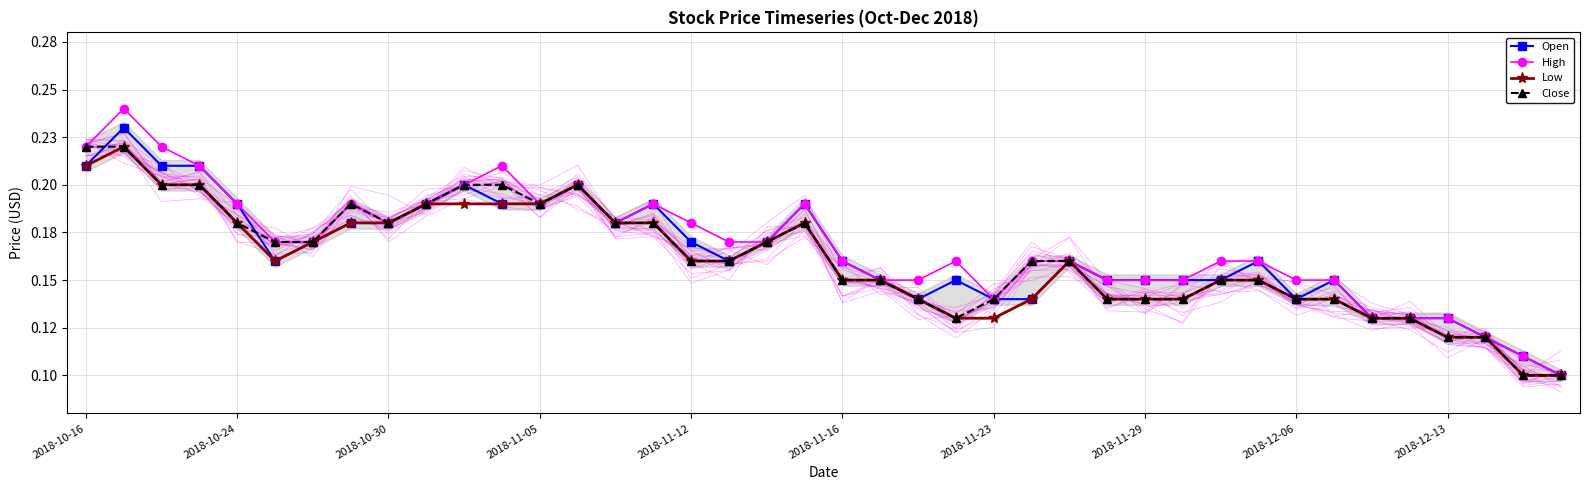

Is it true that Open equals 0.1 at 2018-11-05?

False